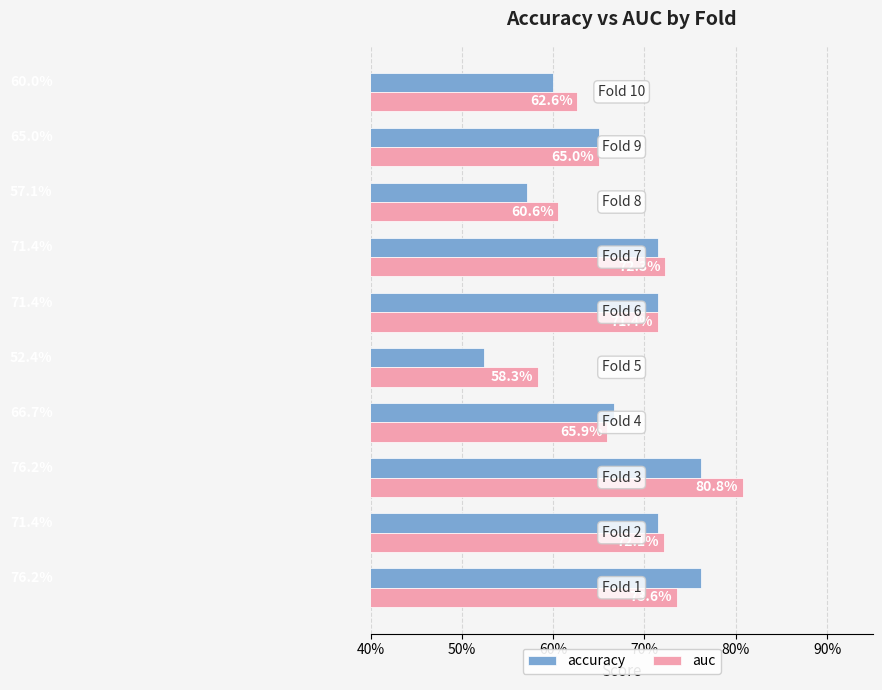

What is the greatest value displayed?

0.8